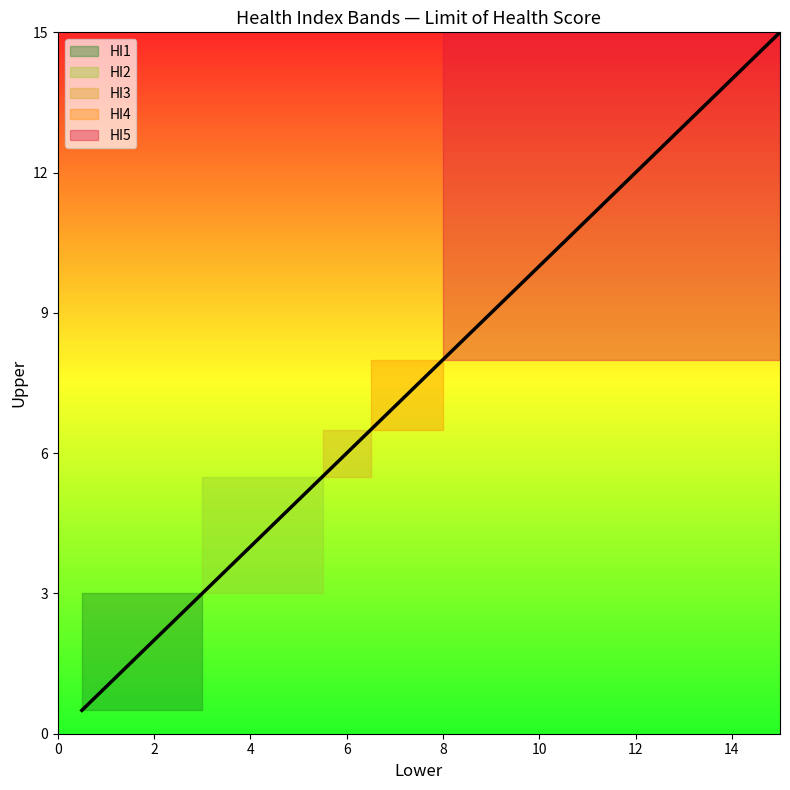

How many HI3 values are between 5 and 6?

1